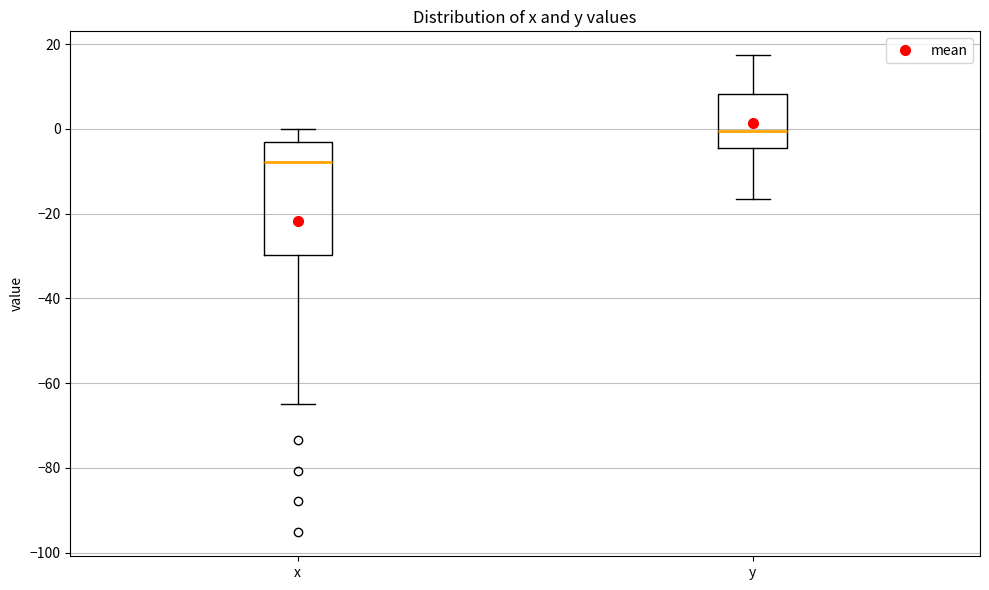

Which box is the tallest, from its lower edge to its upper edge?

x